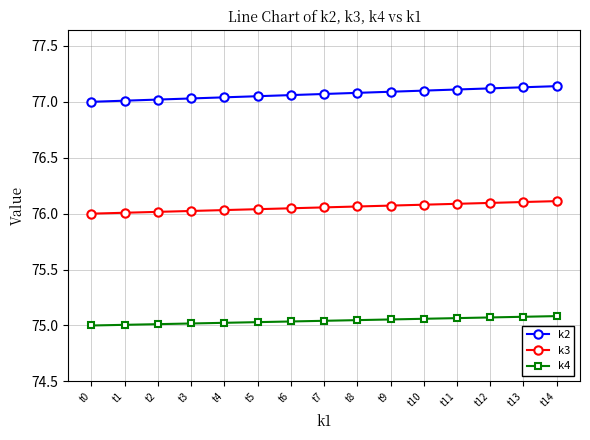

True or false: k4 and k2 intersect in this chart.

False